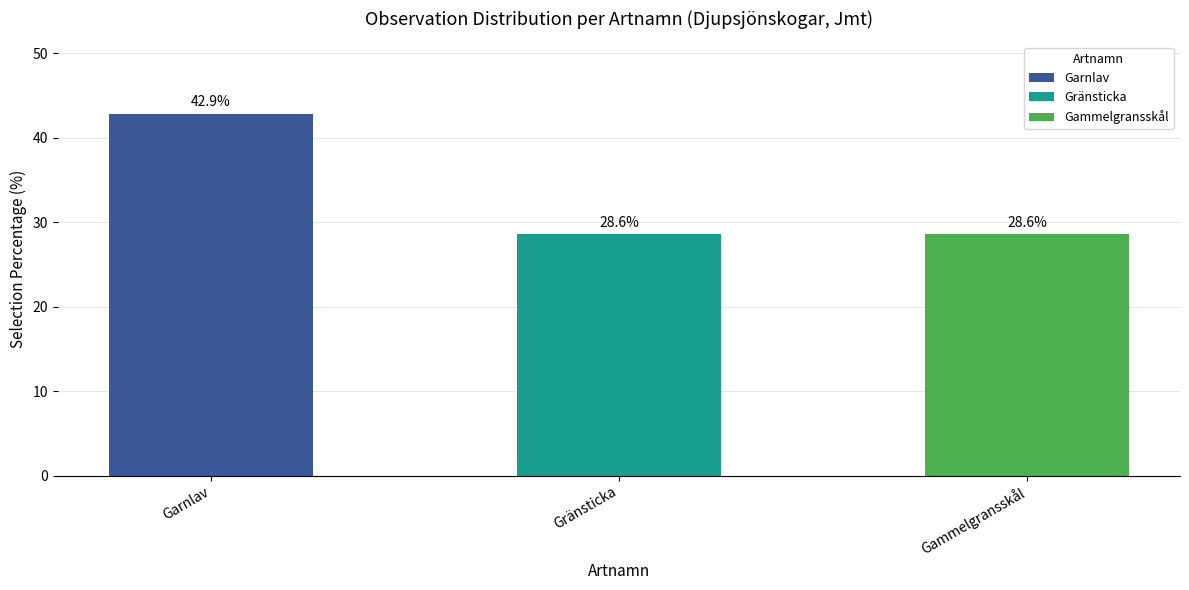

The chart shows a value of 42.9 at Garnlav. True or false?

True